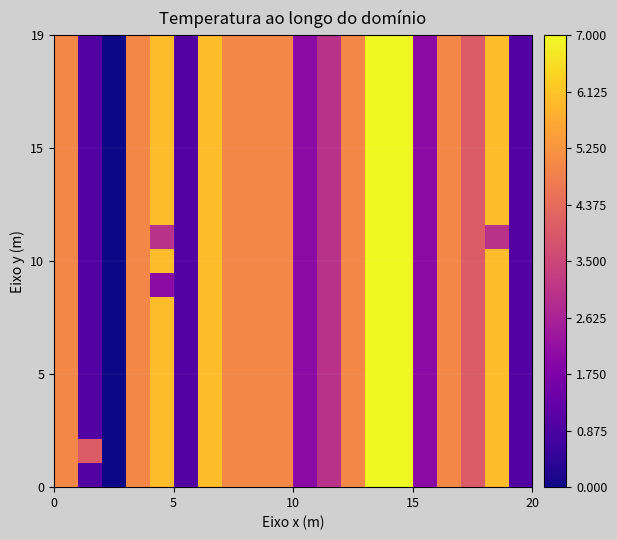

At how many categories does at least one series exceed 2?

15